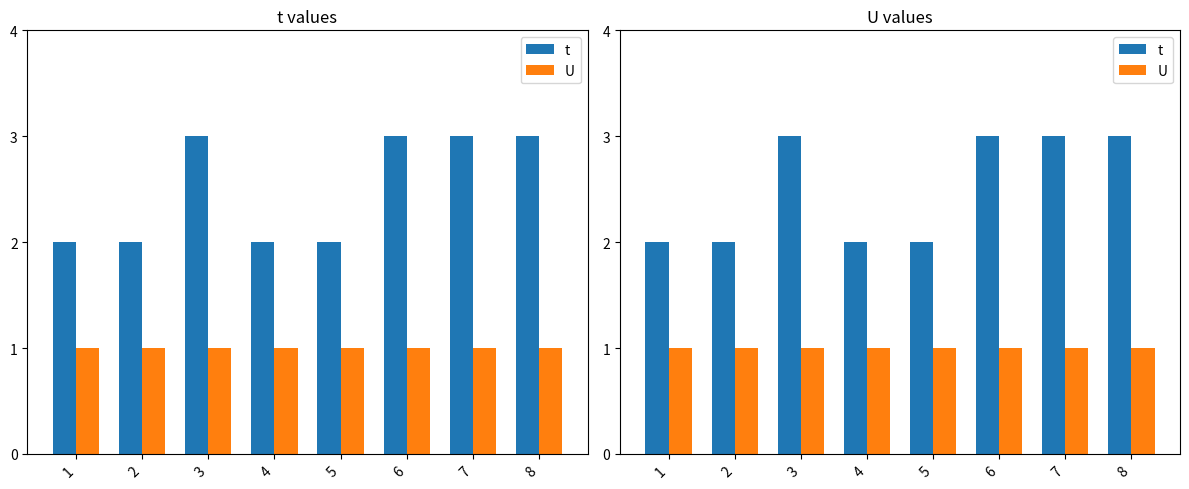

Which has a higher value, 2 or 6?

6